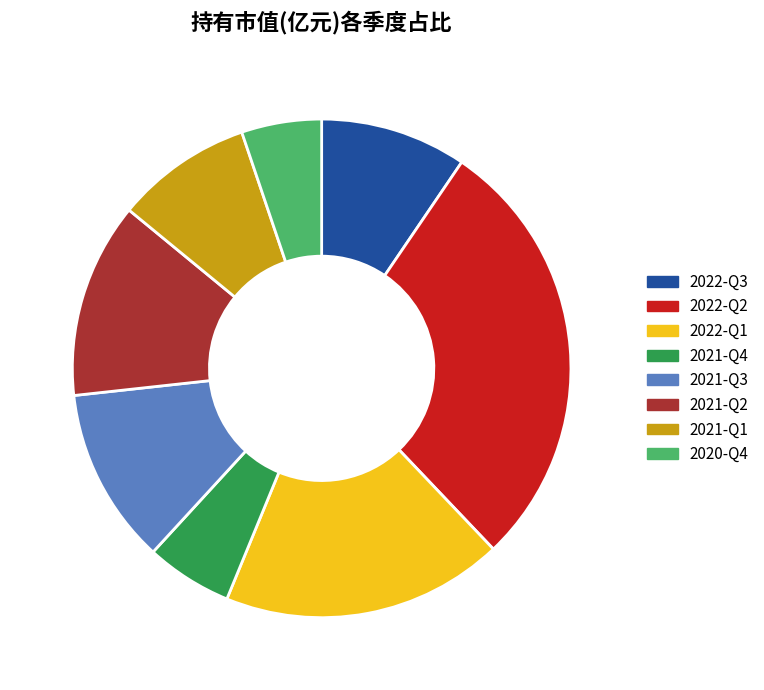

Is there any slice that represents more than half of the pie?

No